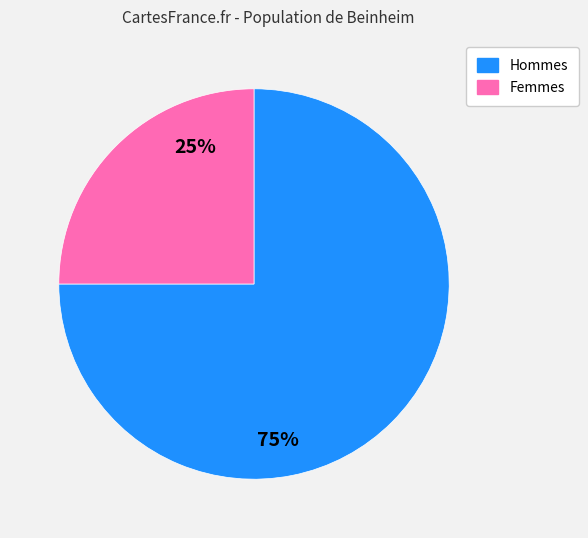

Does any single category account for the majority?

Yes